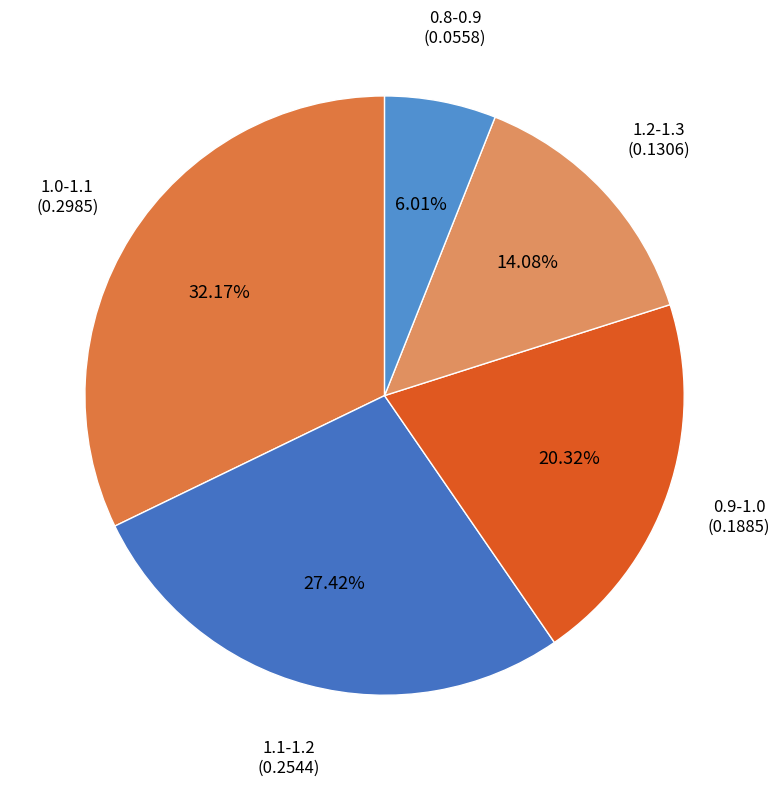

To the nearest percent, what is the difference between the largest and smallest slice percentages?

26%